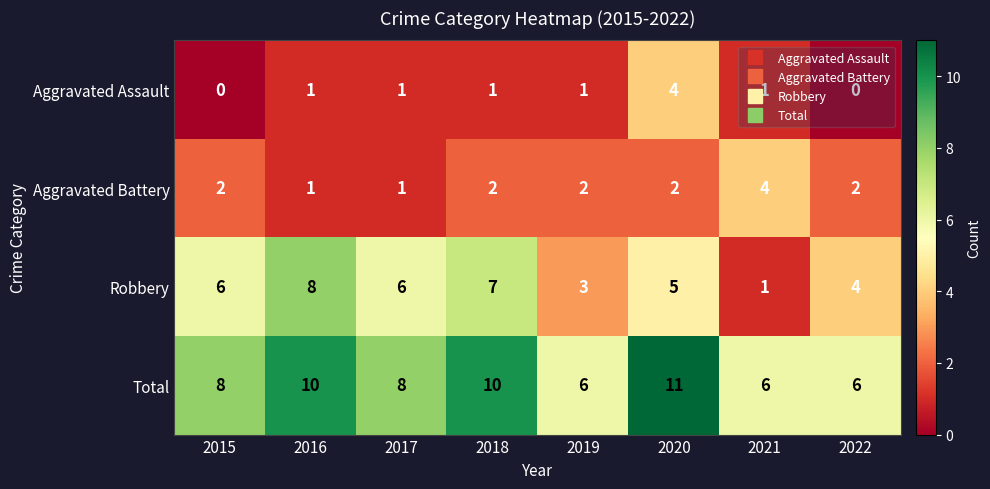

Count the Robbery values in the range 4 to 7.

5